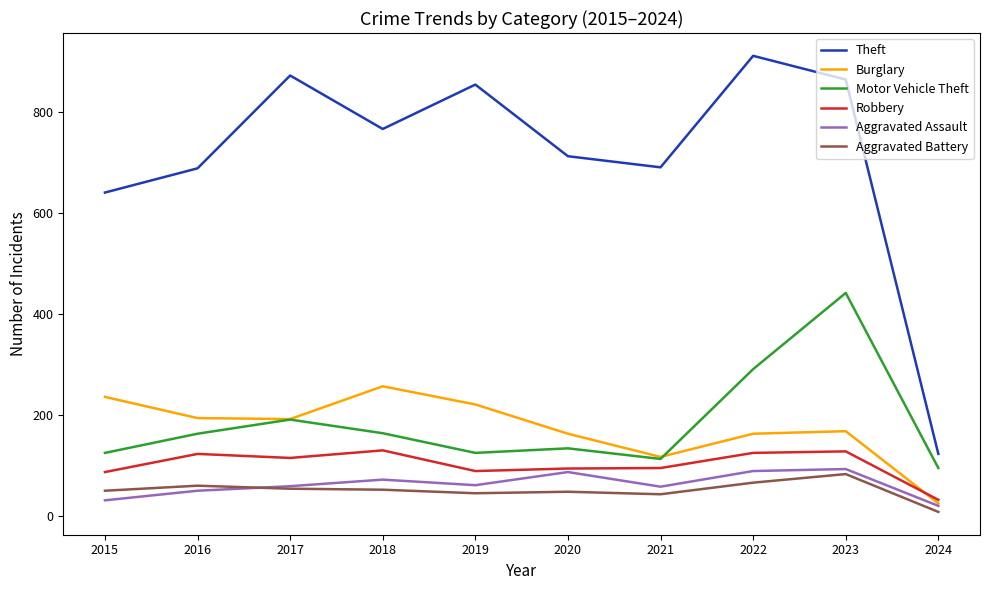

Read the Robbery value at 2021, to the nearest 5.

95